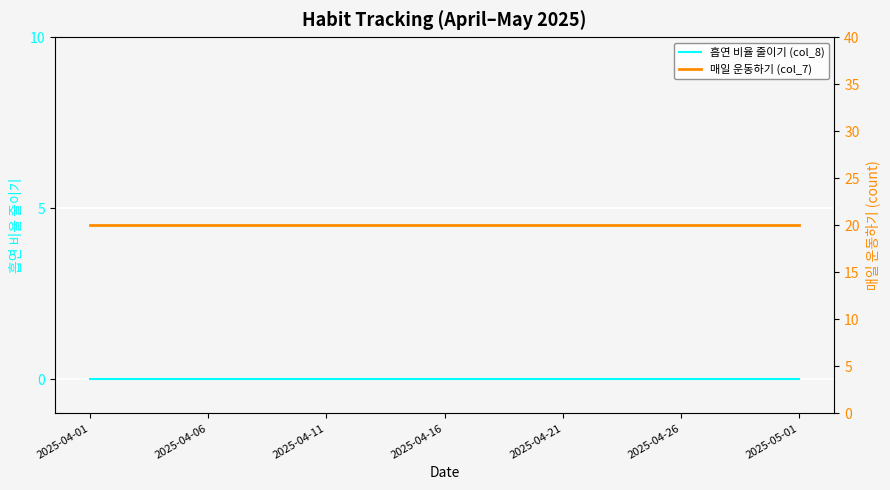

True or false: 흡연 비율 줄이기 (col_8) and 매일 운동하기 (col_7) cross at least once.

False